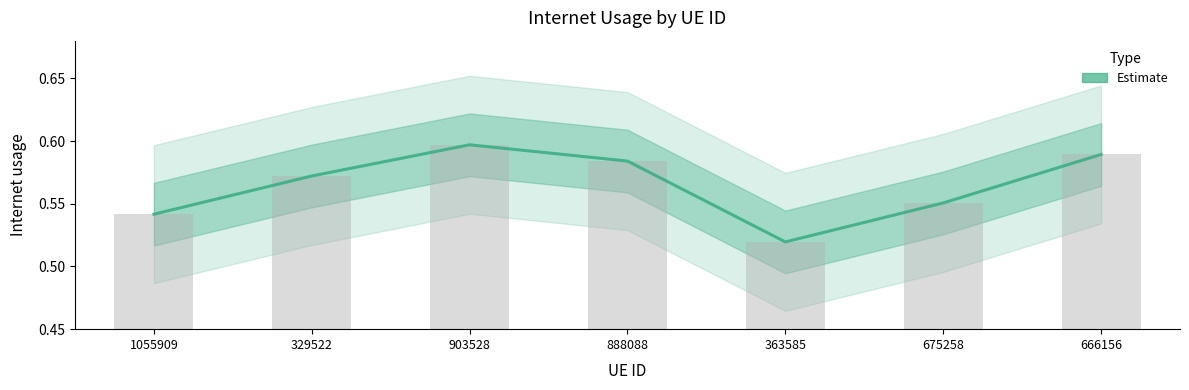

Rank the categories by value from highest to lowest.

903528, 666156, 888088, 329522, 675258, 1055909, 363585